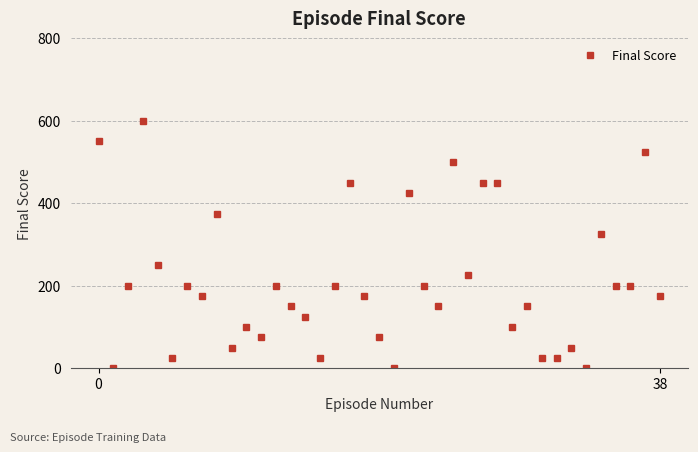

What is the value of the 16th point from the left?

25